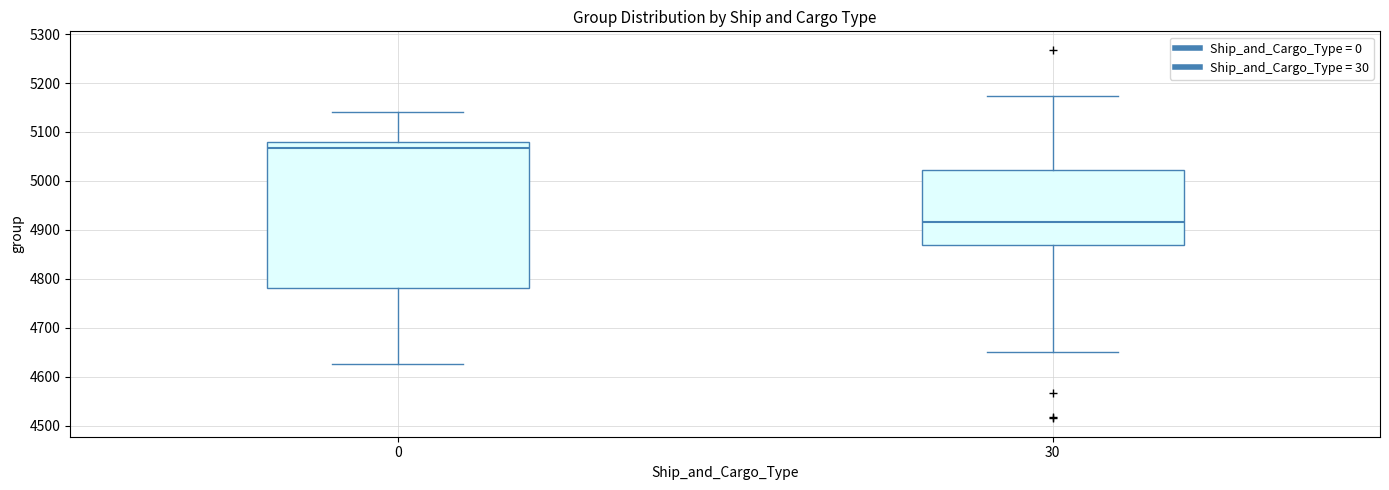

Comparing the boxes themselves (not the whiskers), which one is the tallest?

0